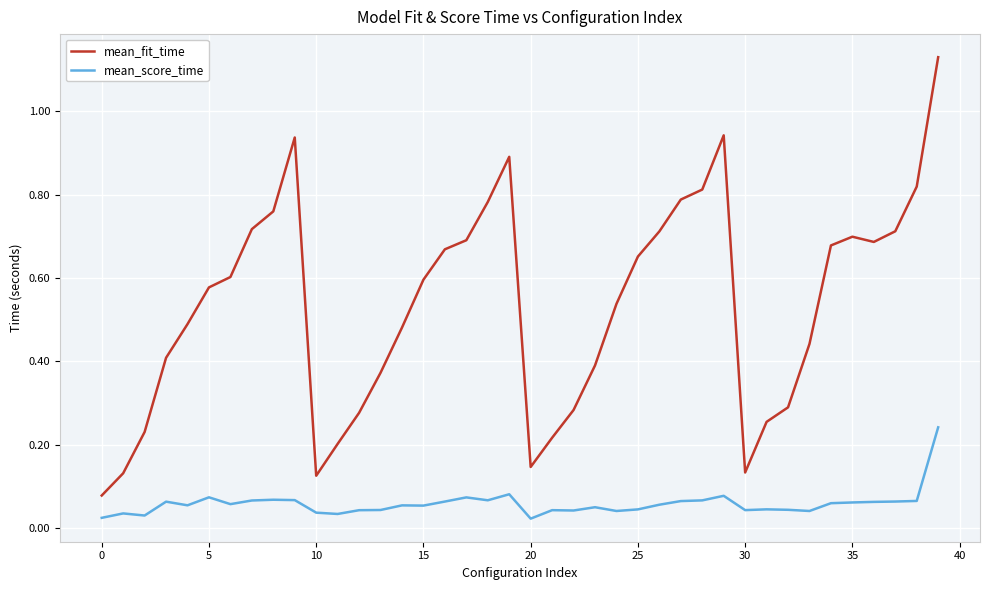

True or false: mean_fit_time and mean_score_time intersect in this chart.

False